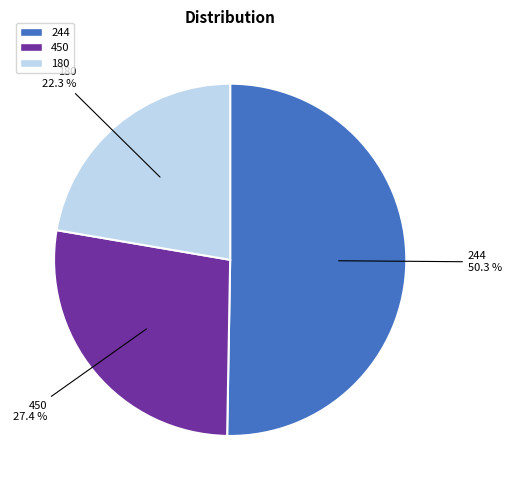

To the nearest percent, what is the difference between the largest and smallest slice percentages?

28%